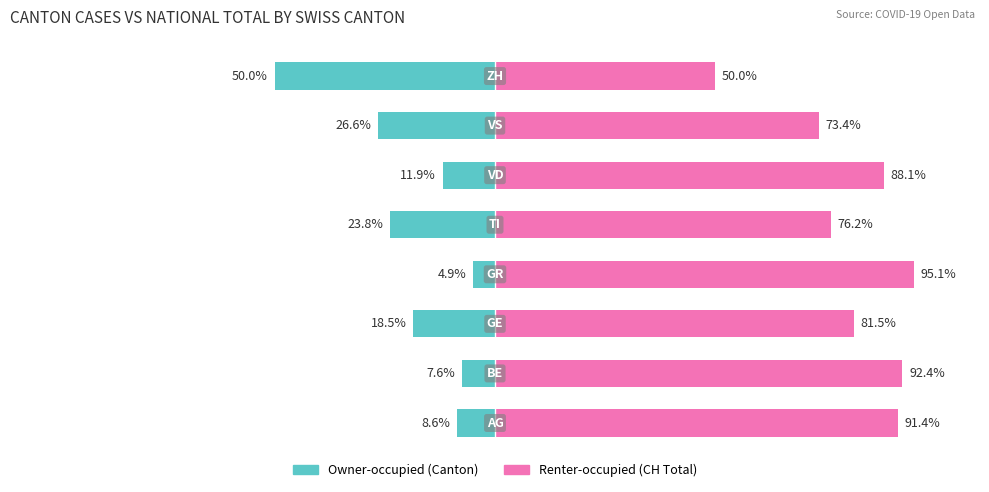

List the series in order of their peak value, lowest first.

Owner-occupied, Renter-occupied